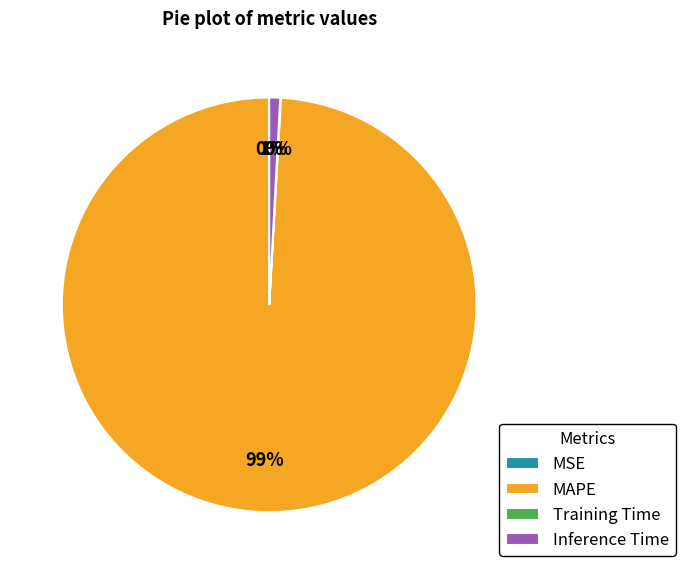

What is the largest slice in the pie chart?

MAPE